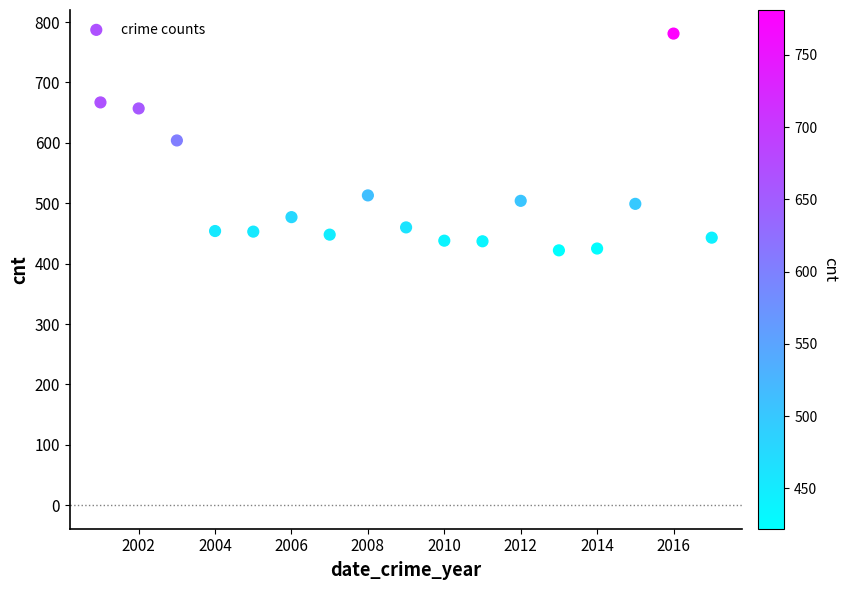

What is the range of X values (max minus min)?

16